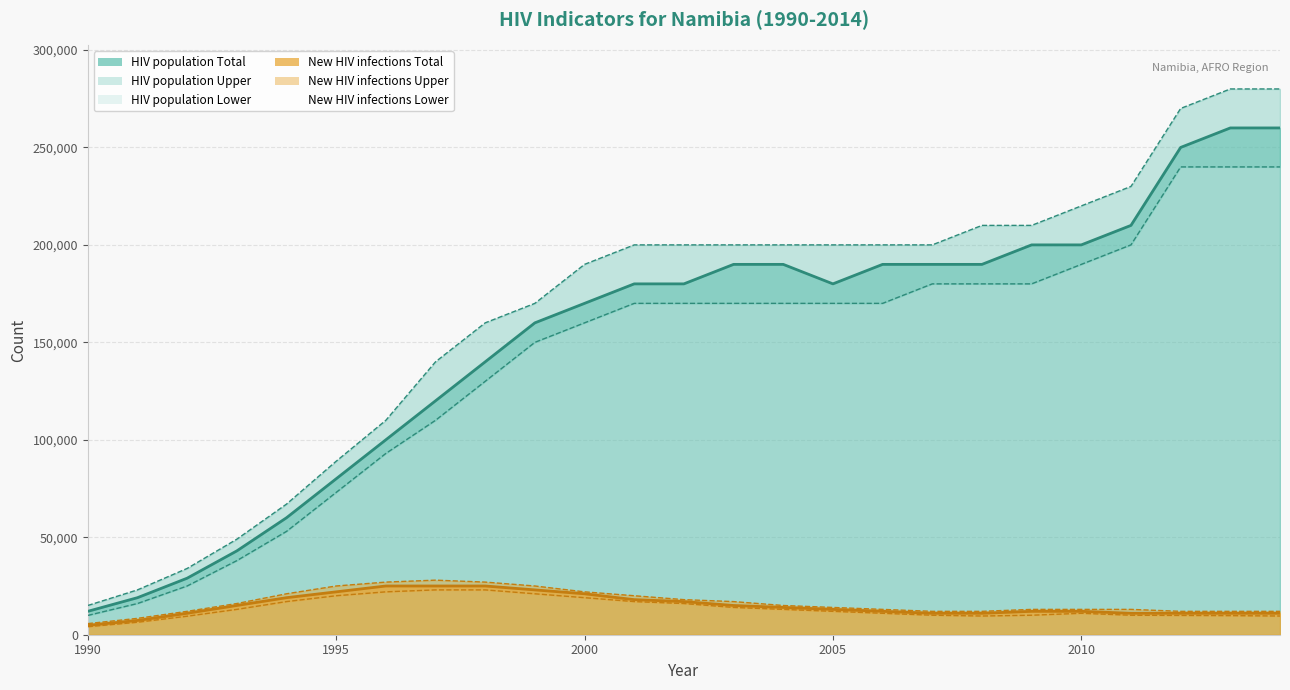

At which category is the sum across all series the highest?

2013